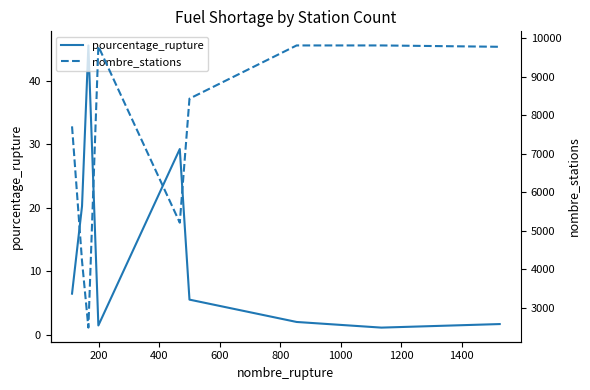

Reading left to right, transcribe all the data shown in this chart.

pourcentage_rupture: 6.5	20.3	45.6	1.5	29.3	5.5	2.0	1.1	1.7
nombre_stations: 7707.0	4214.0	2487.0	9783.0	5209.0	8426.0	9806.0	9806.0	9771.0